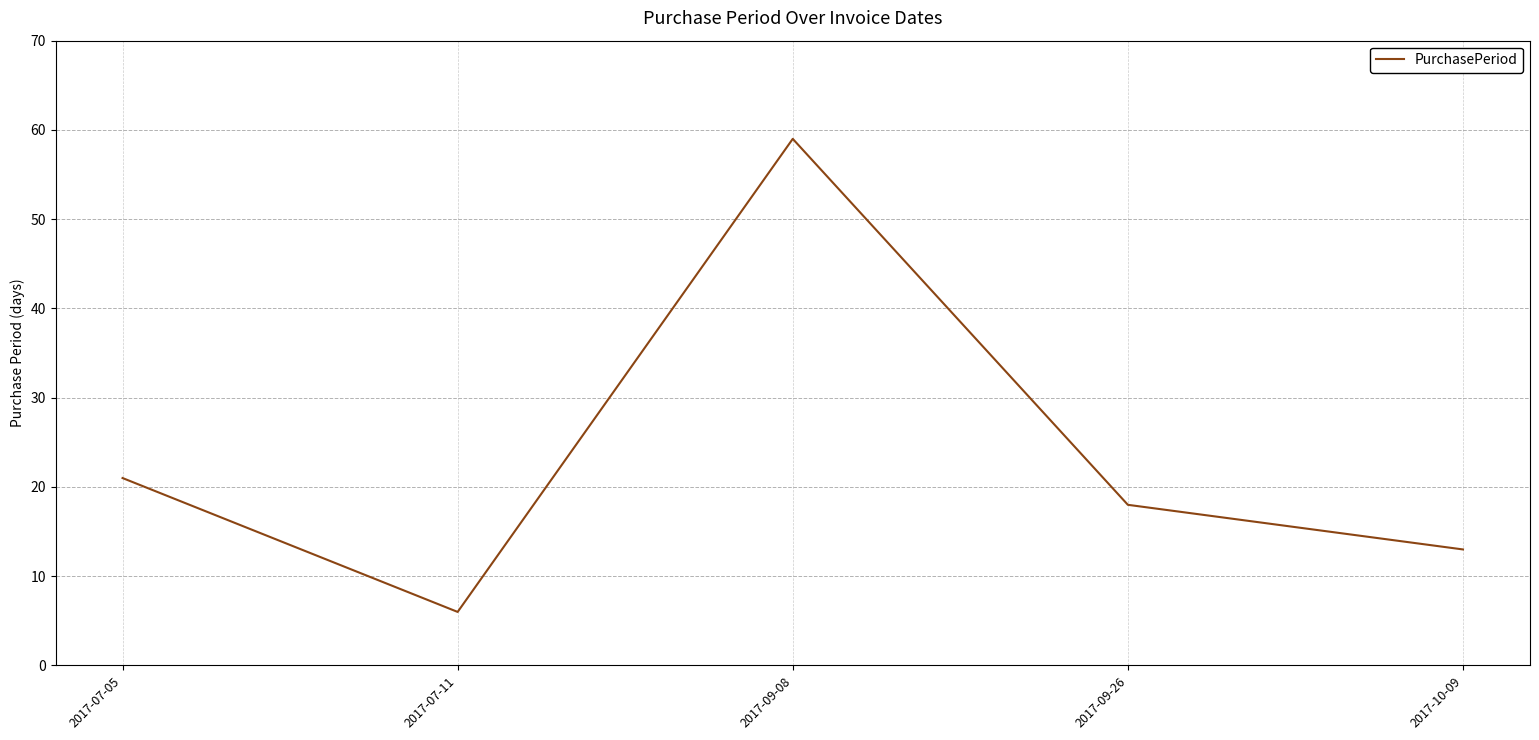

What is the sum of all values?

117